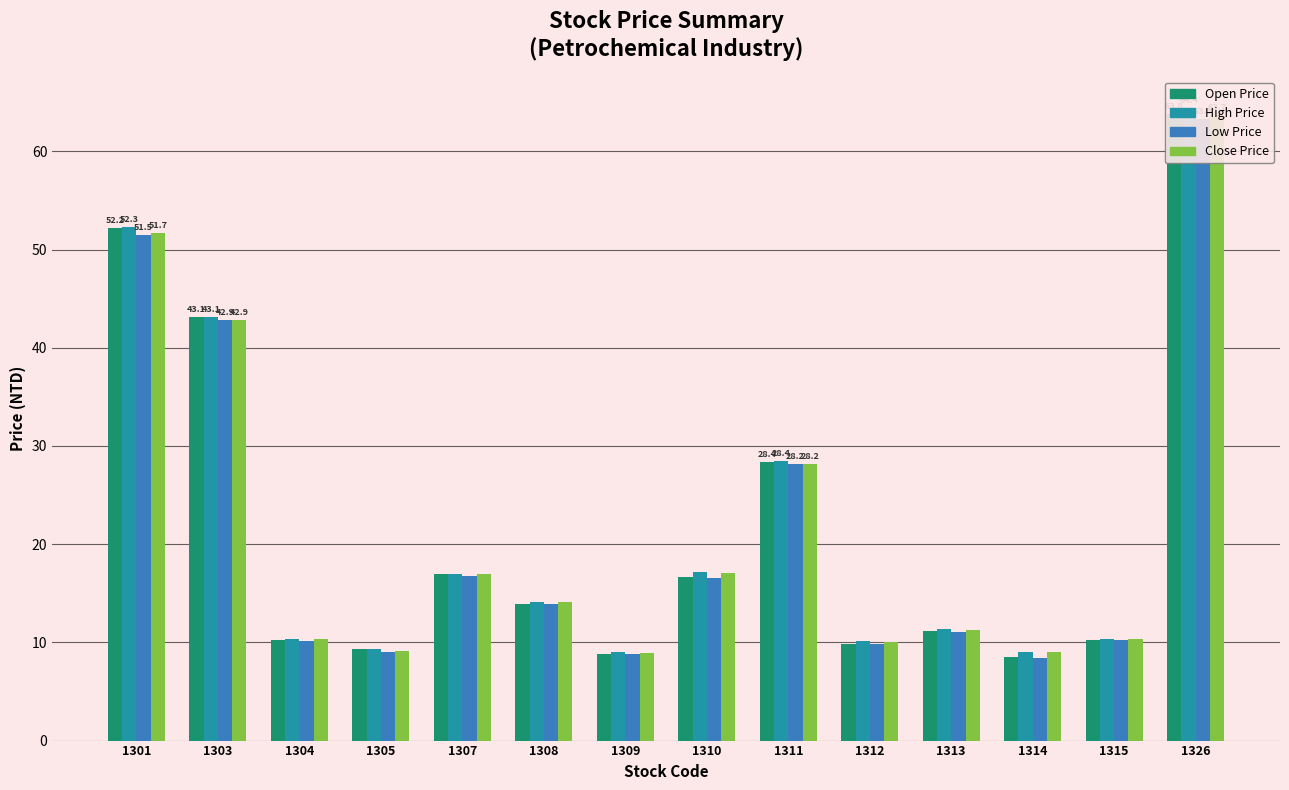

What is the minimum value for Close Price?

9.0